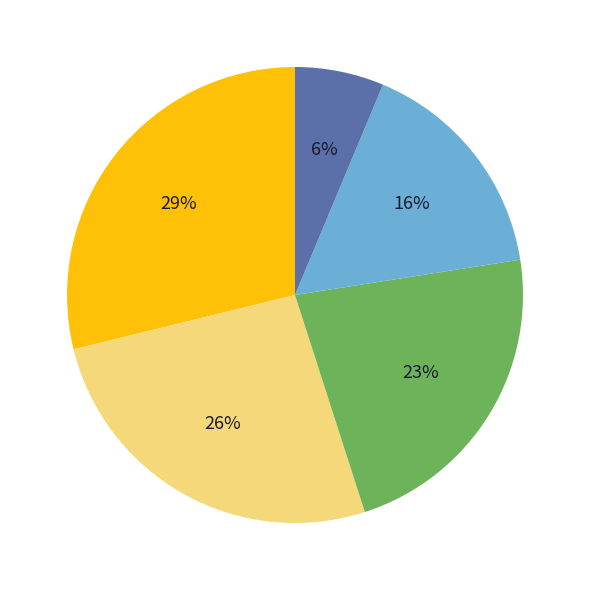

To the nearest percent, what is the average slice percentage?

20%